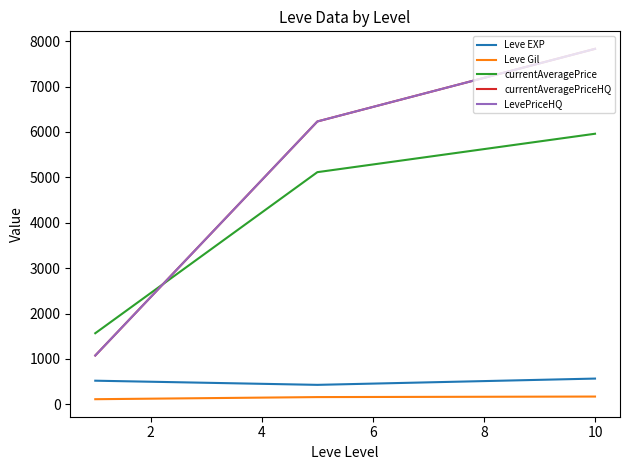

Which series has the largest total across all categories?

currentAveragePriceHQ